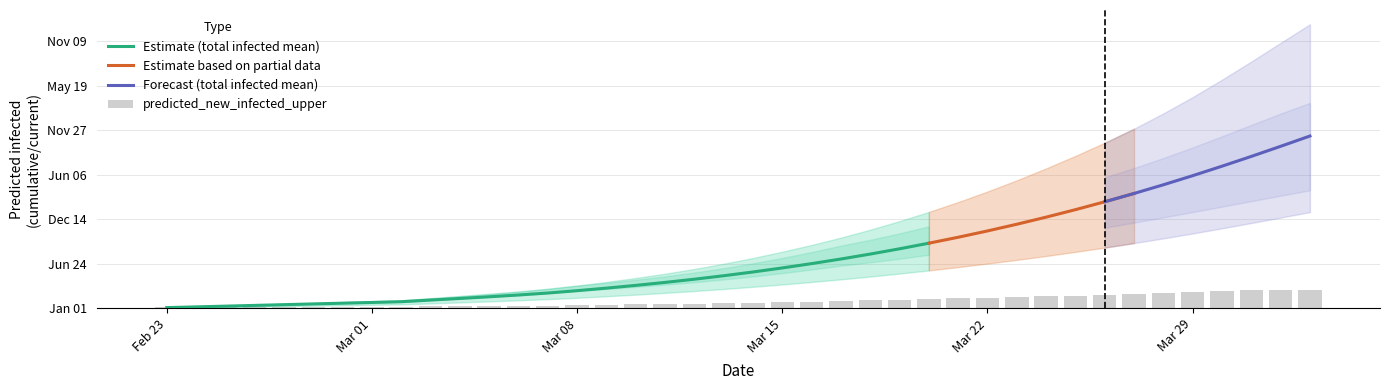

Where is predicted_total_infected_lower nearest to the value 2173?

29